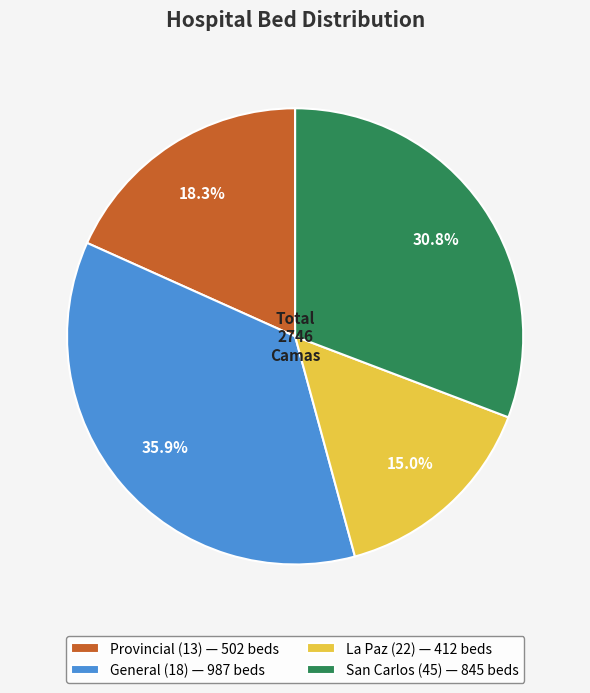

What is the total percentage of La Paz (22) and General (18)?

50.9%